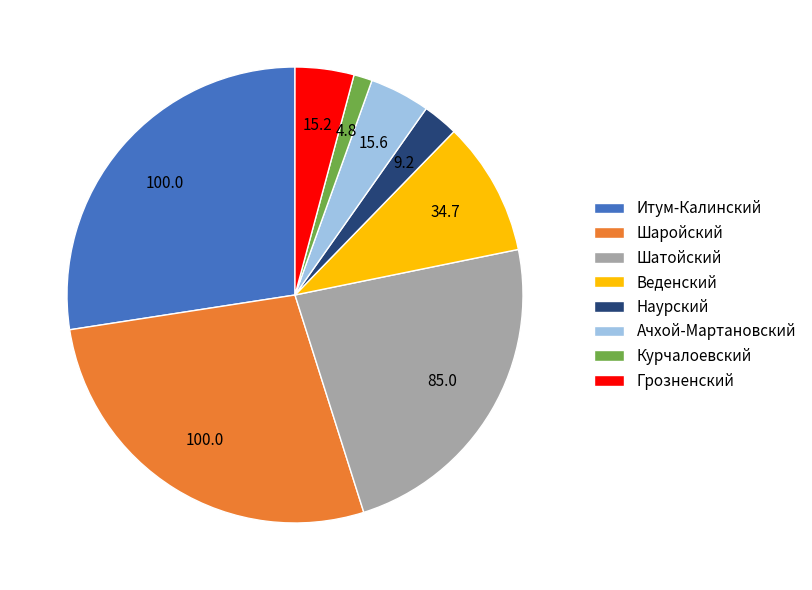

Does Шатойский account for over 50% of the chart?

No